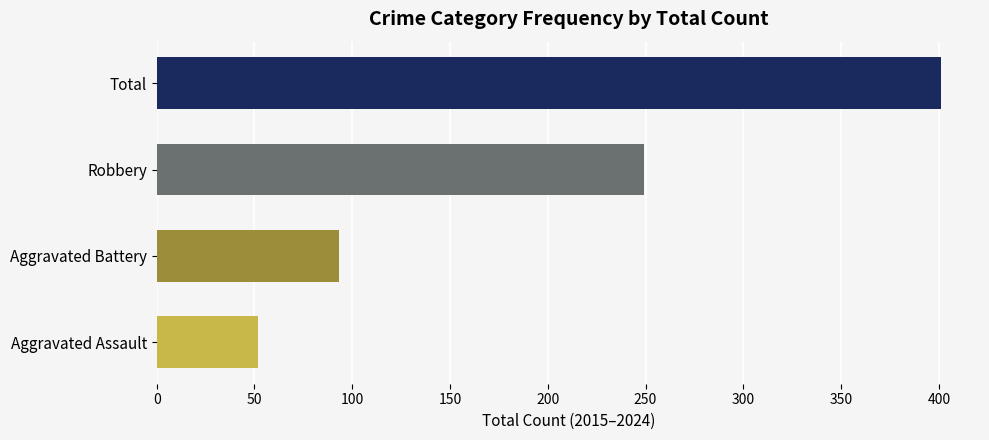

Which series has the largest total across all categories?

Total